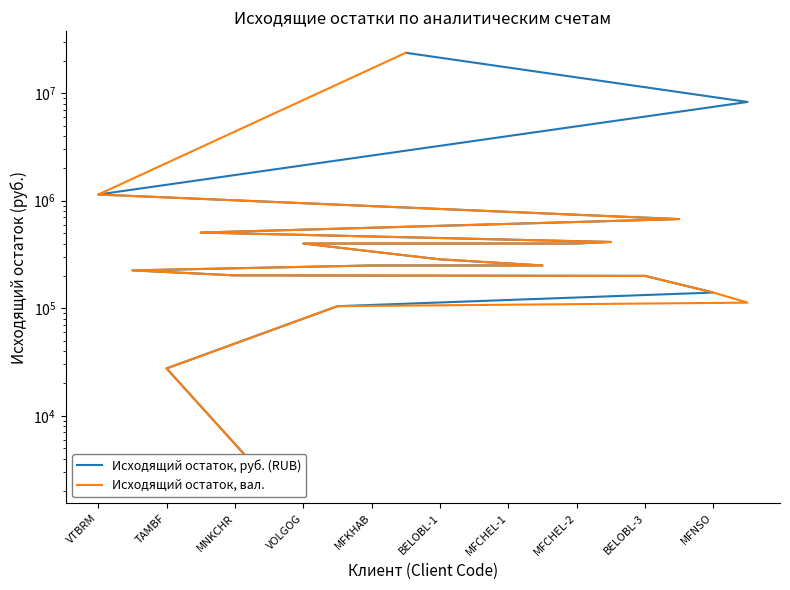

True or false: Исходящий остаток, руб. (RUB) has a value of 27555.0 at TAMBF.

True